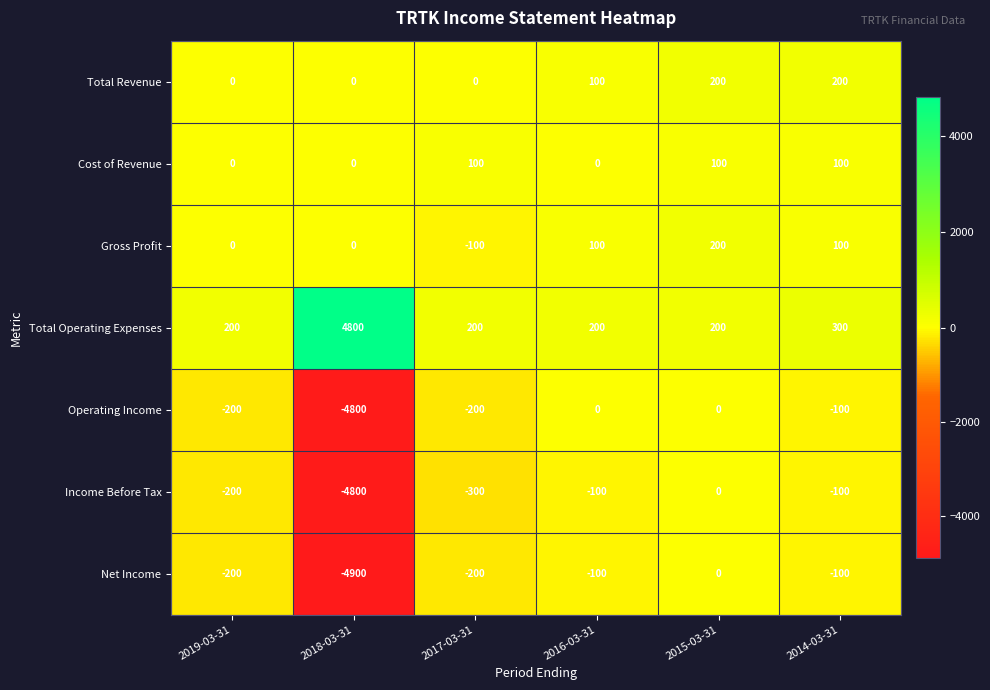

What is the difference between the maximum and minimum values in the Net Income series?

4900